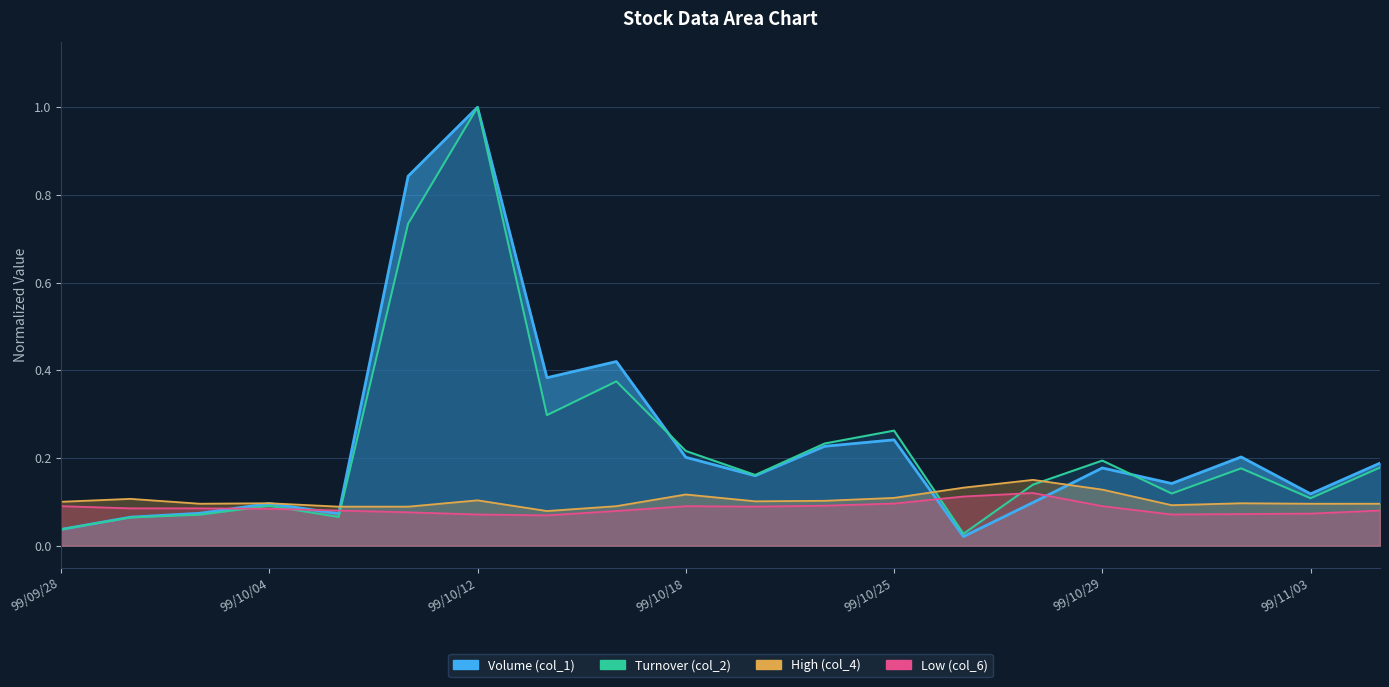

True or false: Low (col_6) has more than 2 points higher than both neighbors.

False